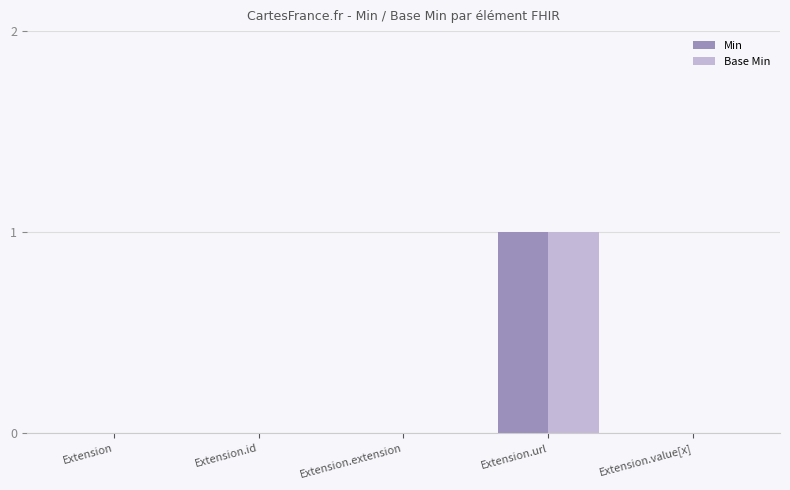

Count the Base Min values in the range 0 to 1.

5